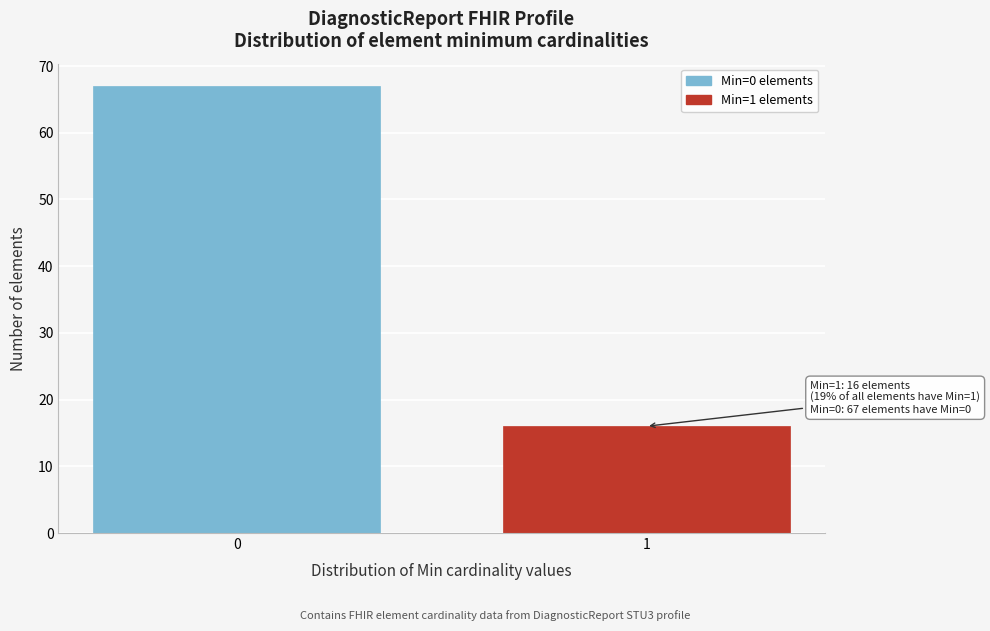

Reading right to left, list all the values displayed in this chart.

16	67